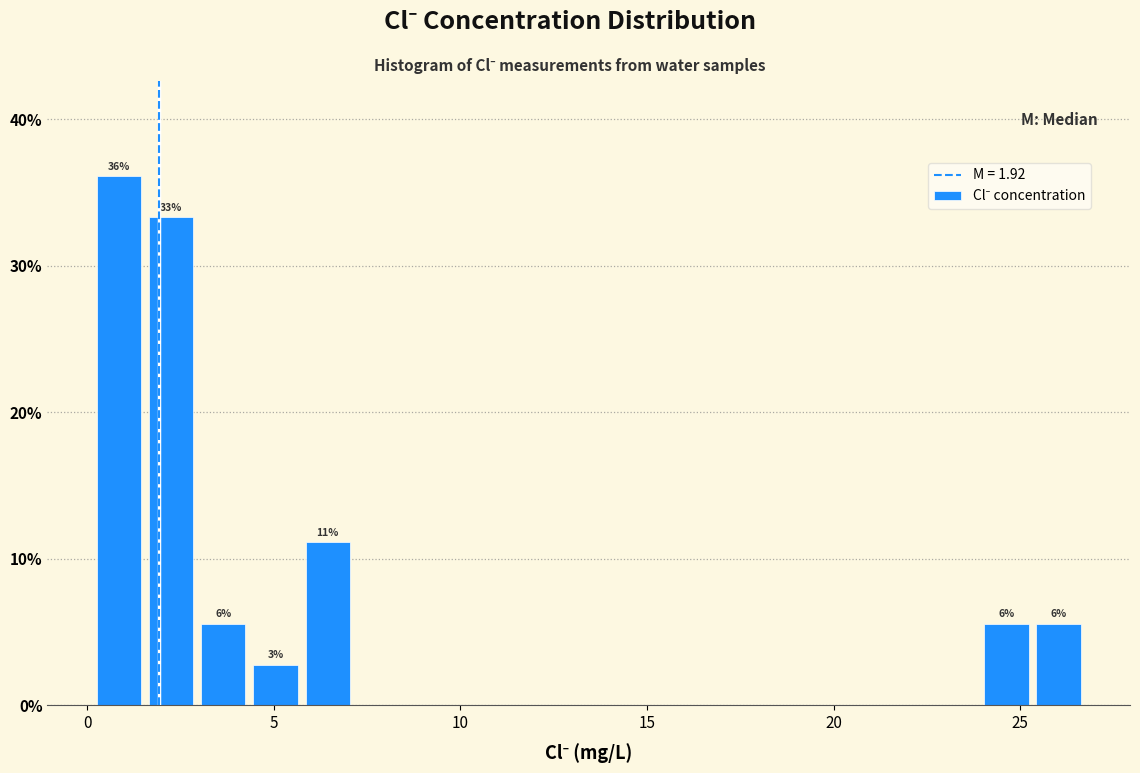

Around what value on the x-axis is the tallest bar? Give the approximate position of its centre, as read against the axis.

1.0